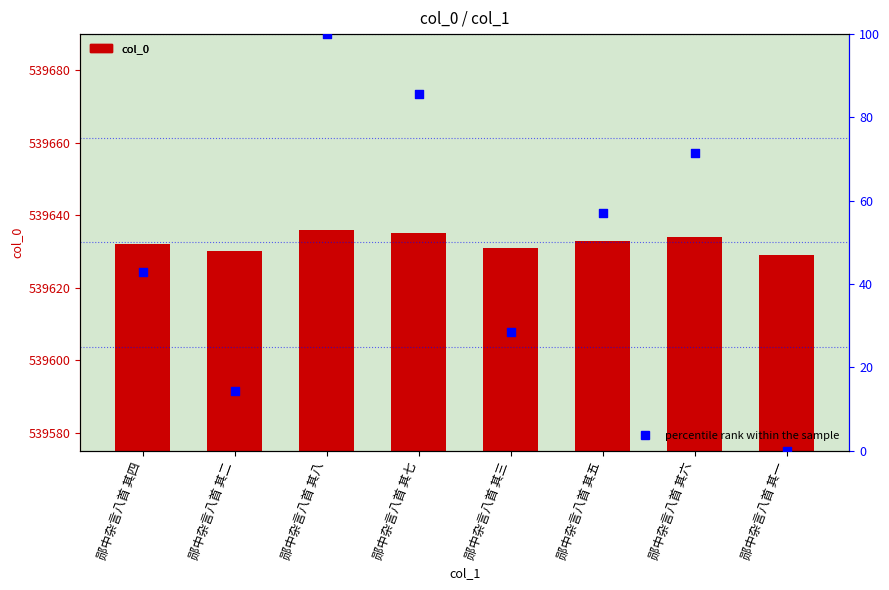

Which series has the widest spread of Y values?

percentile rank within the sample